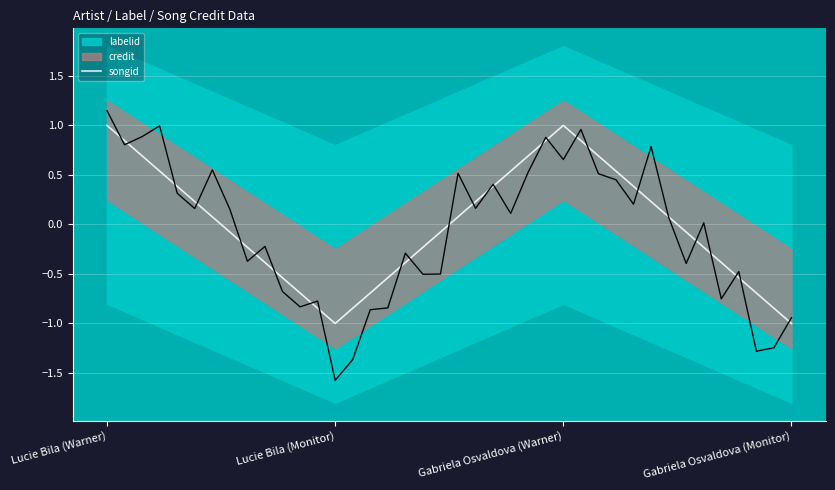

True or false: the data shows 1.0 at Lucie Bila (Warner).

True